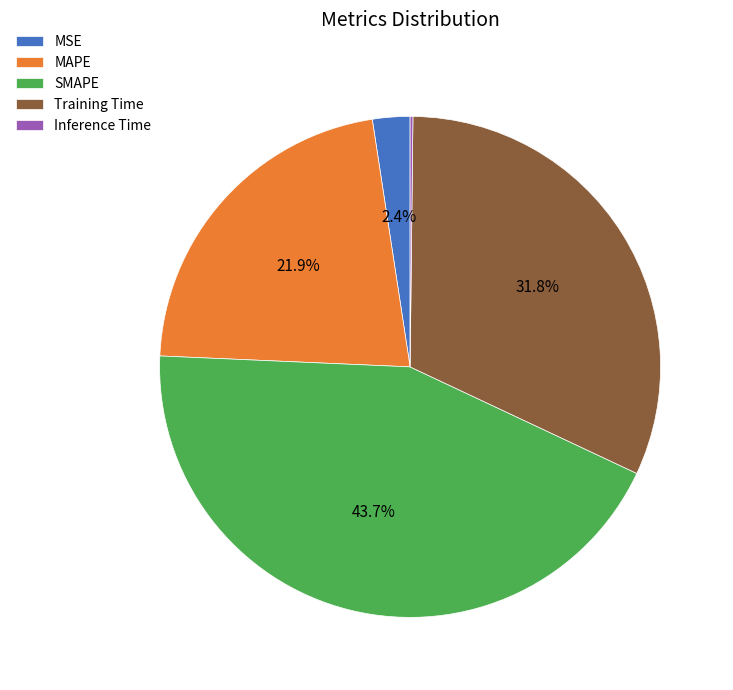

To the nearest percent, what is the difference between the largest and smallest slice percentages?

44%